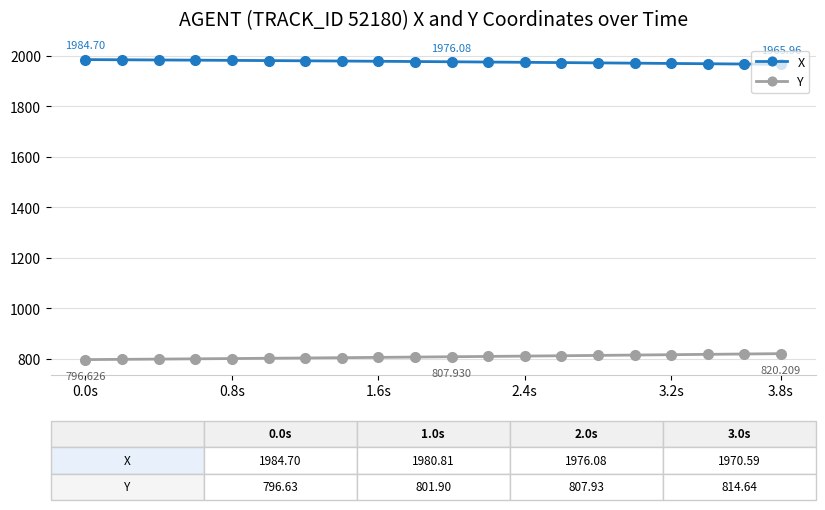

True or false: X and Y cross at least once.

False